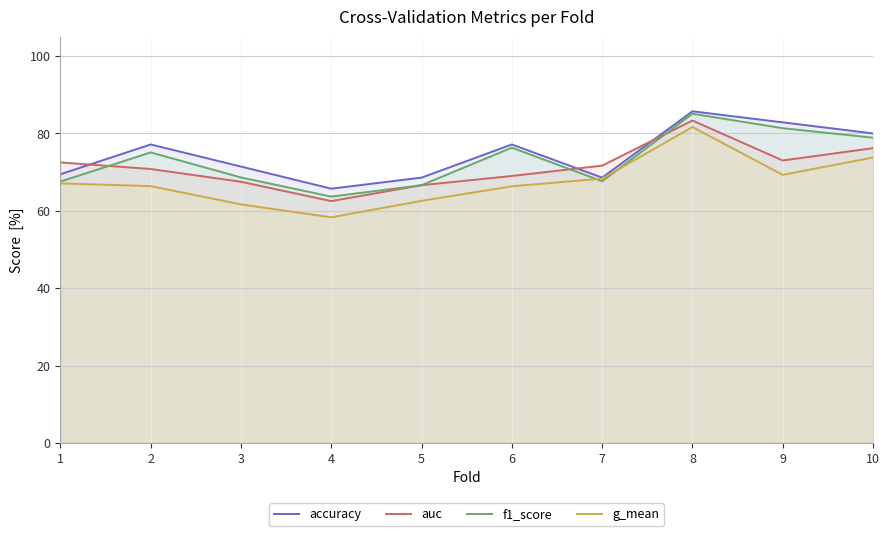

At which label does auc reach its peak?

8